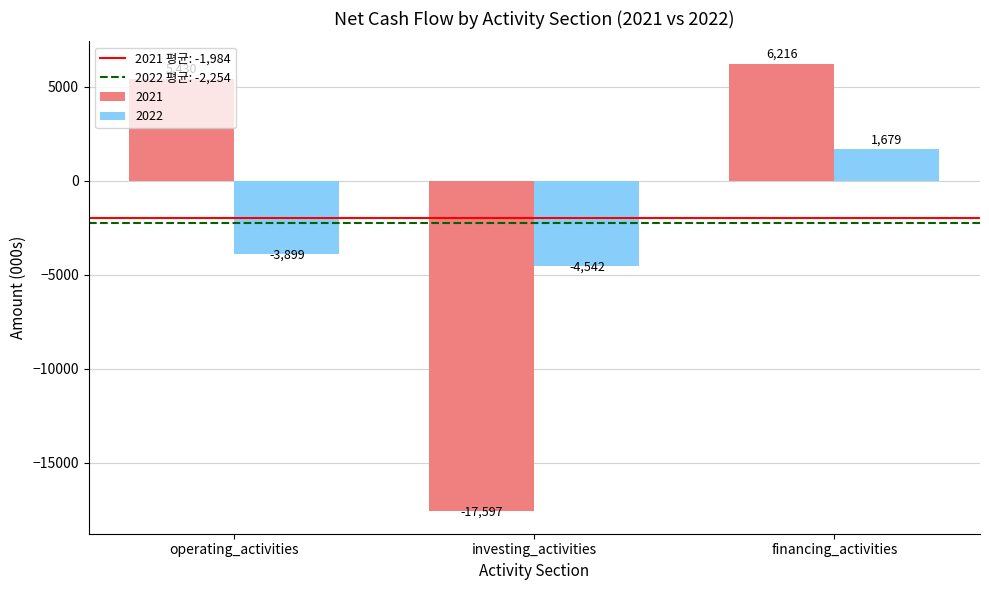

How many categories are shown in the chart?

3